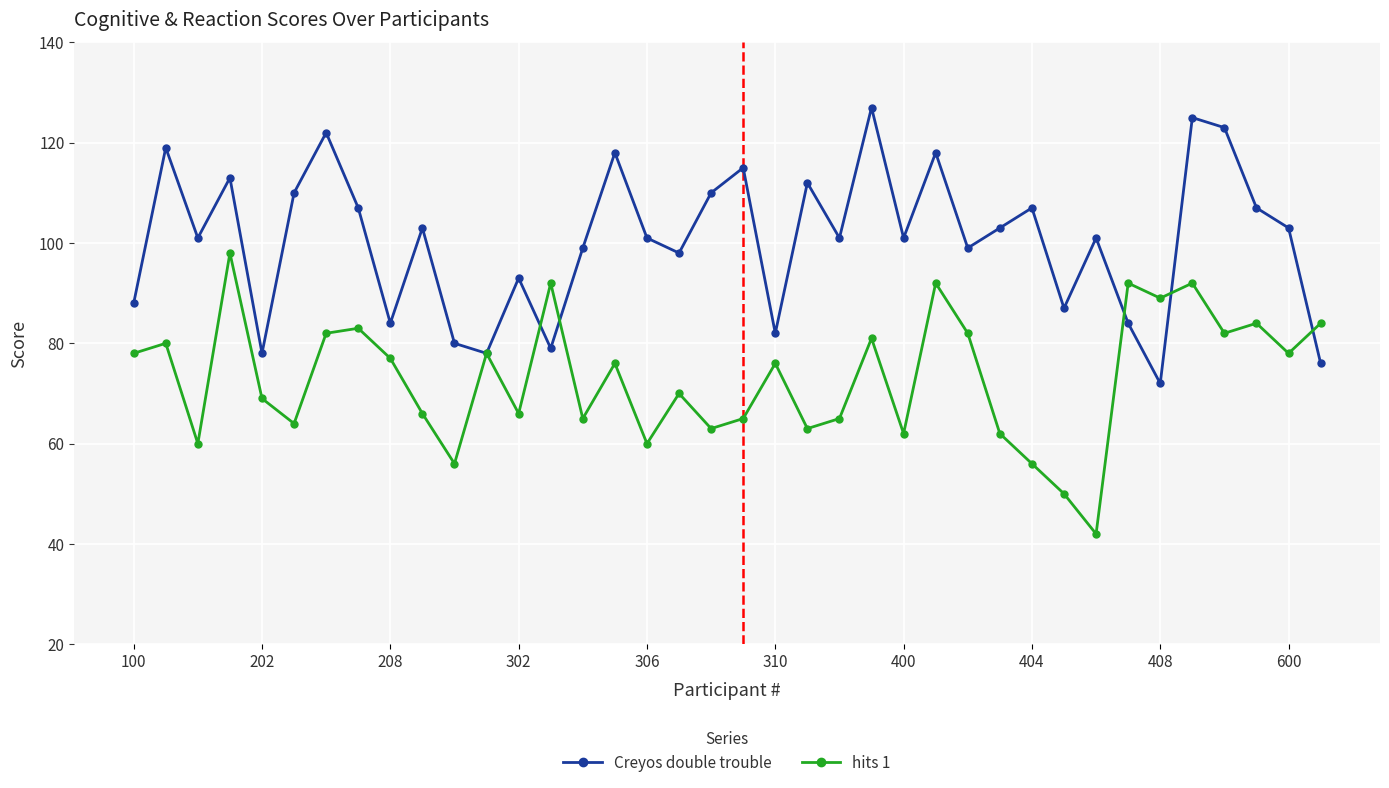

In hits 1, how many points are higher than both neighbors (excluding endpoints)?

13